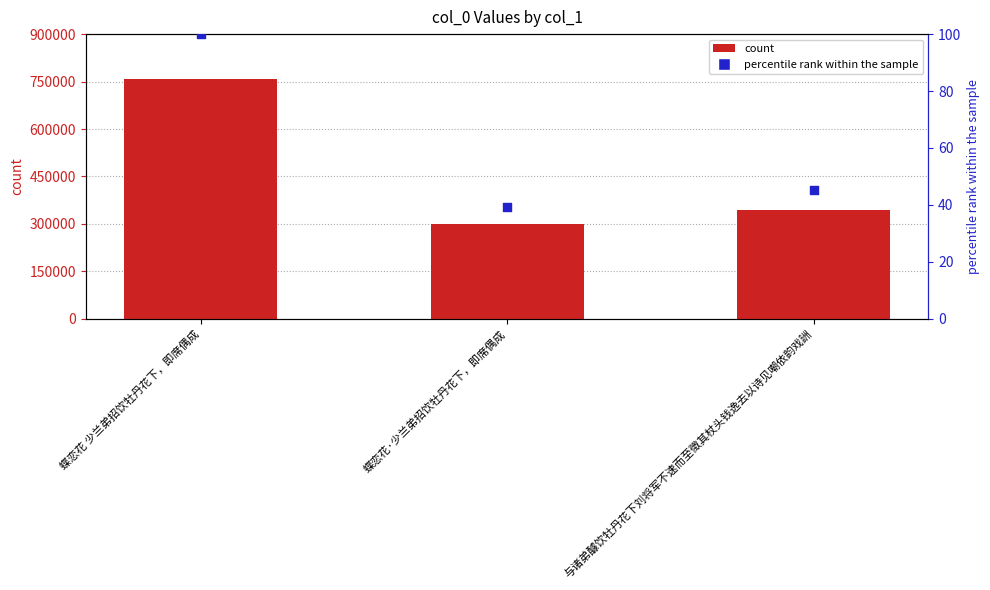

What is the total value across all series at 蝶恋花 少兰弟招饮牡丹花下，即席偶成?

758876.0